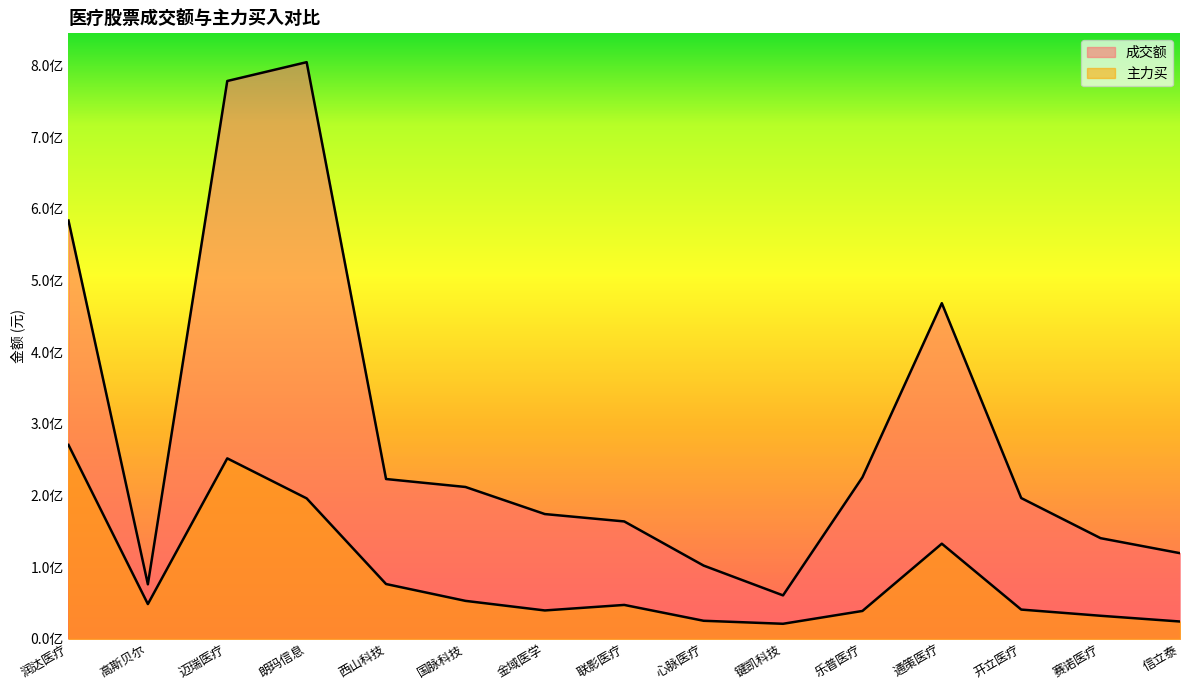

At how many categories does at least one series exceed 222629607?

6